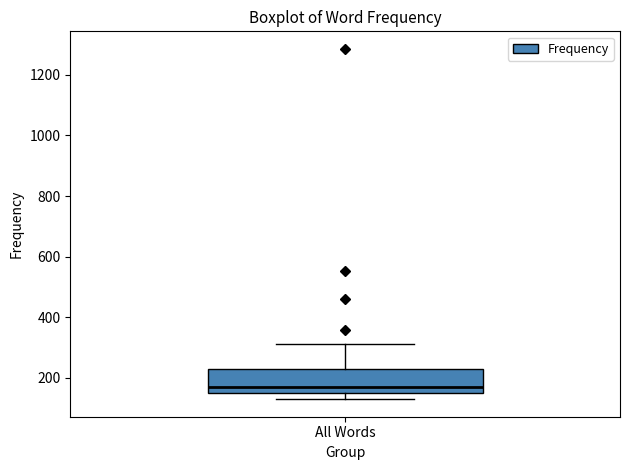

Where does the median line of the box for All Words sit on the y-axis? The values are not printed on the chart, so give them approximately, as read against the axis.

160